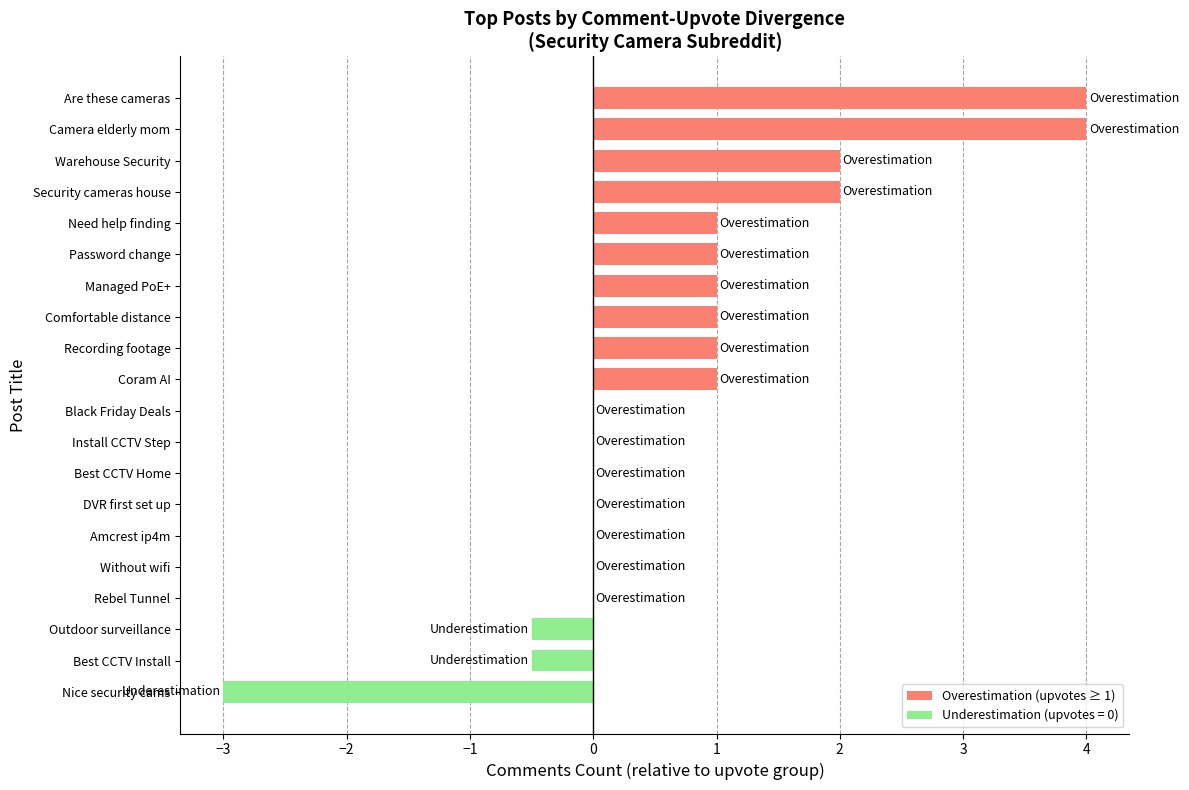

What is the sum of all values?

14.0